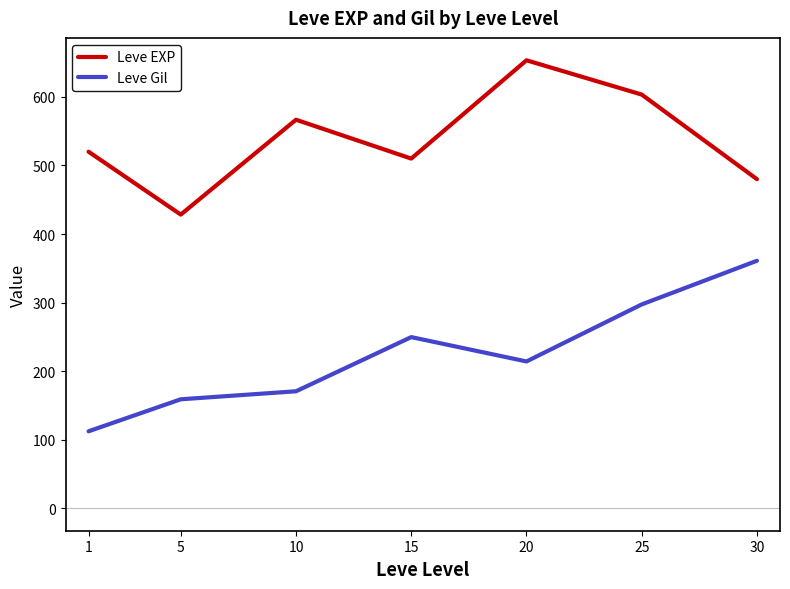

True or false: Leve EXP has a value of 187.6 at 20.

False